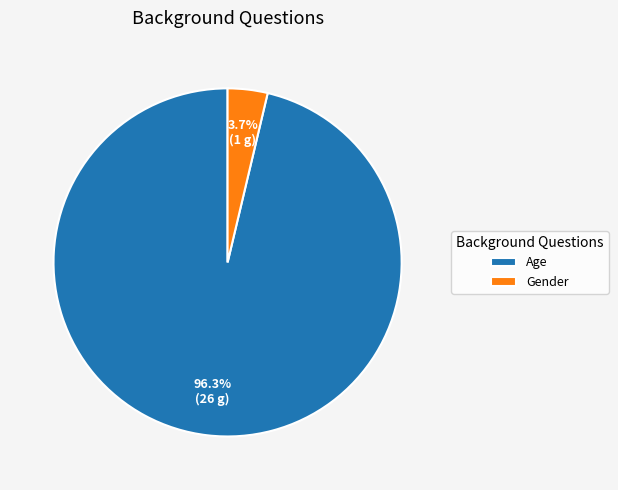

How many segments does this pie chart have?

2